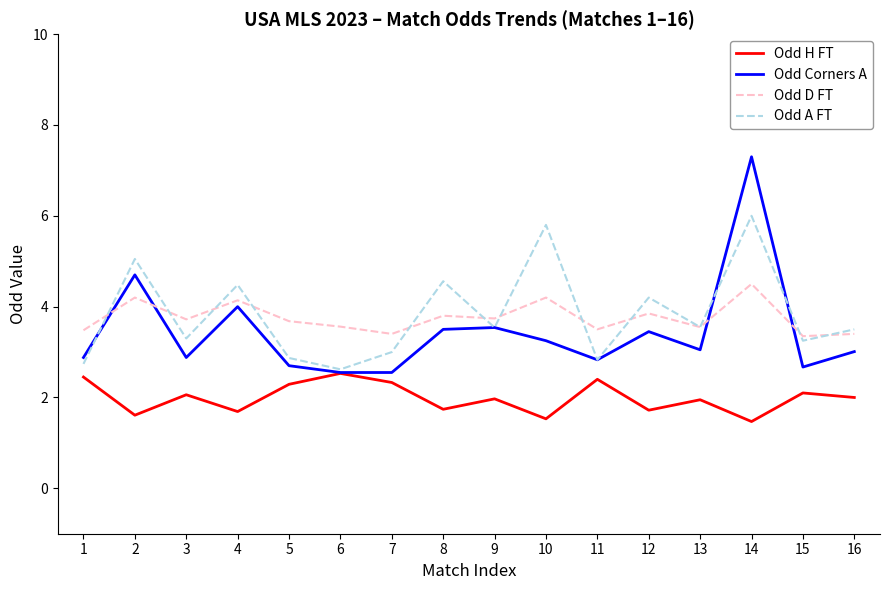

What is the total value across all series at 13?

12.1